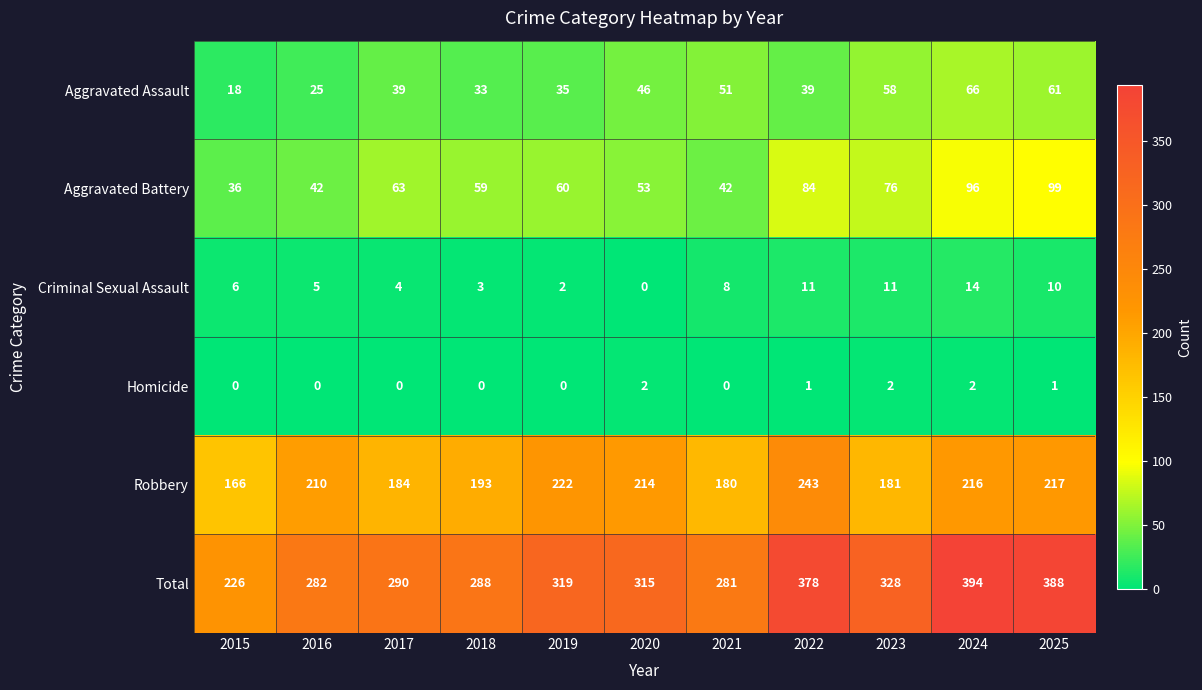

What is the average value of the Aggravated Battery series?

65